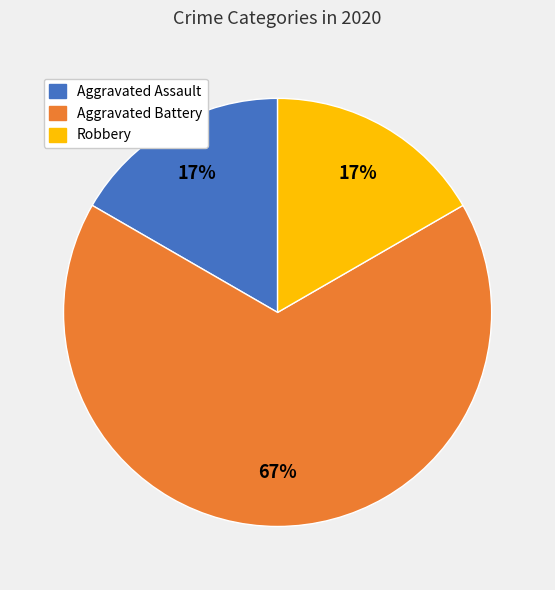

What is the largest slice in the pie chart?

Aggravated Battery